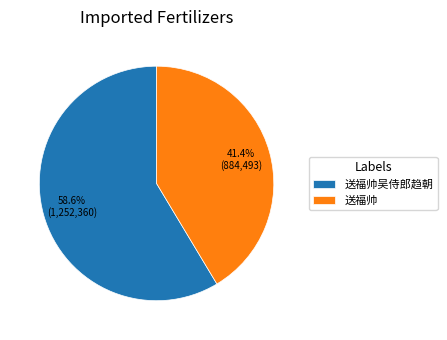

The 送福帅 slice represents 41% of the pie. True or false?

True